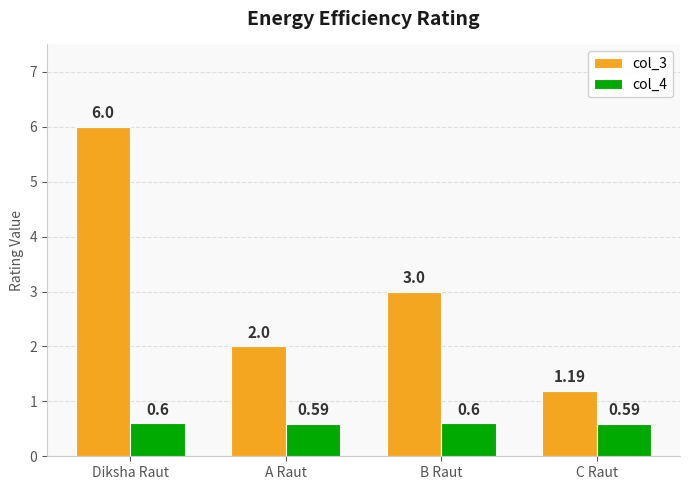

What value does the col_4 series have at A Raut?

0.6